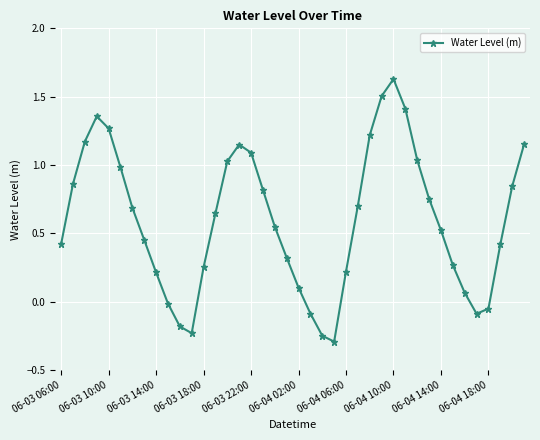

What is the difference between the second highest and minimum values?

1.8